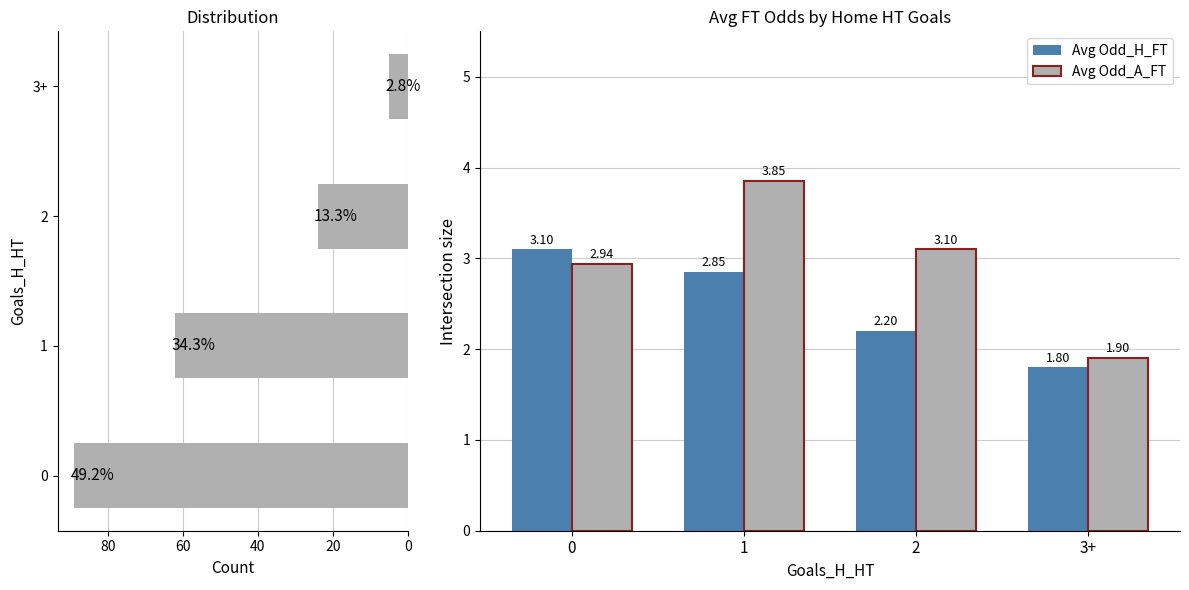

Which series has the largest total across all categories?

Count